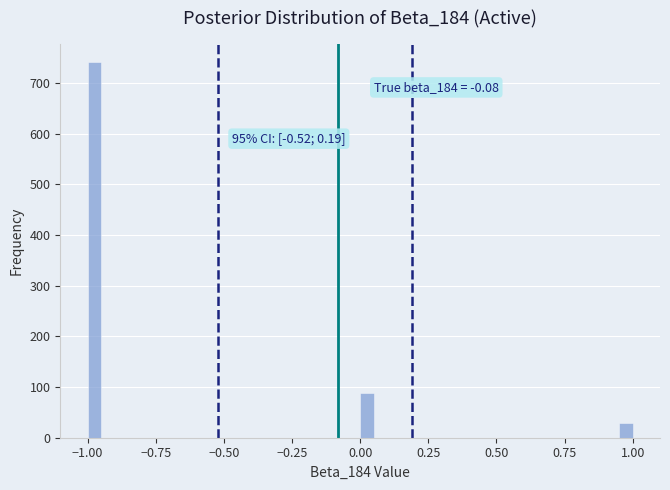

Around what value on the x-axis is the tallest bar? Give the approximate position of its centre, as read against the axis.

-0.95